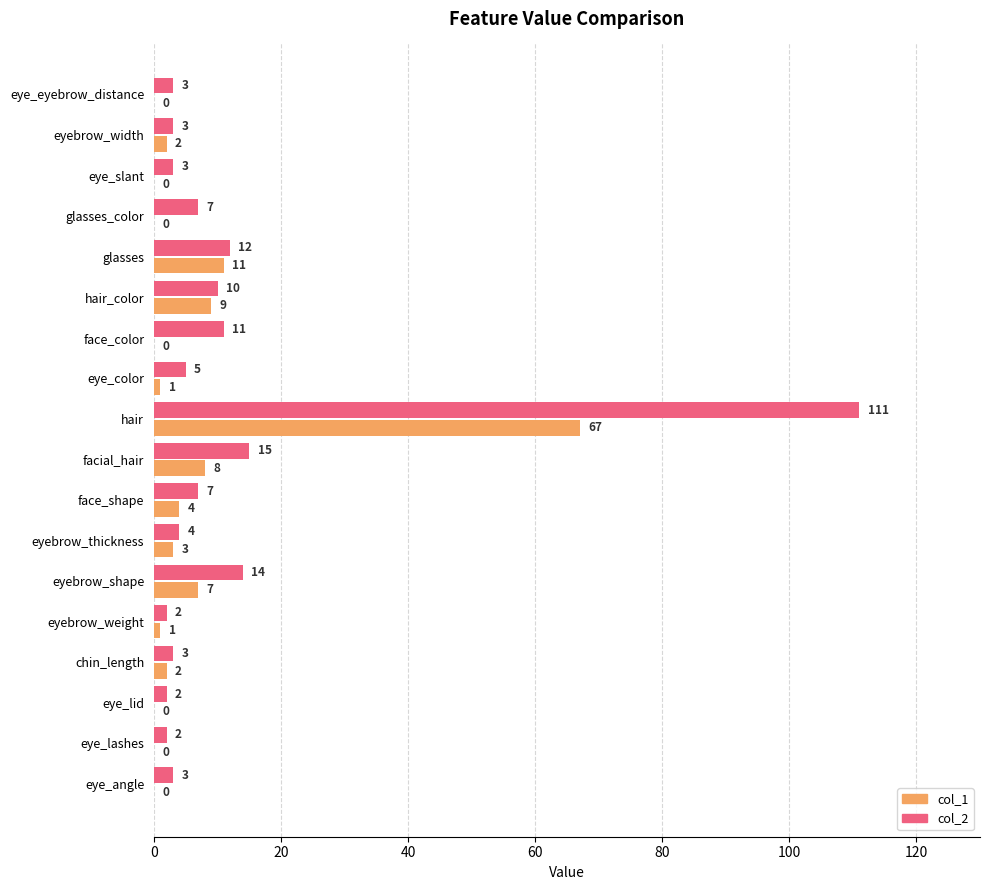

Where is col_2 nearest to the value 56?

facial_hair